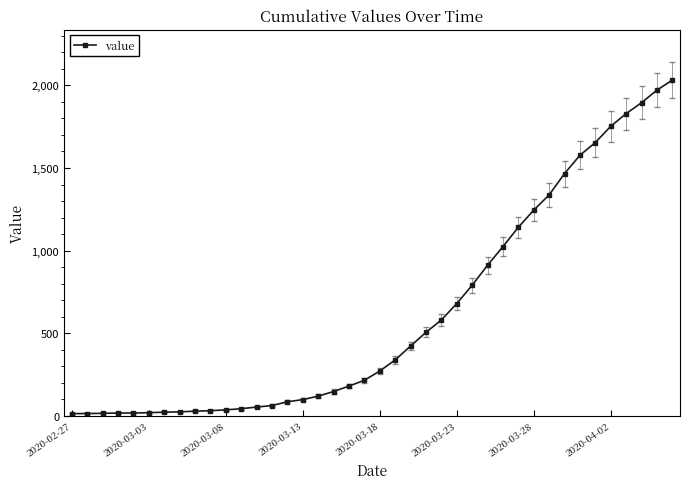

Is this an area chart (filled region under the line)?

No